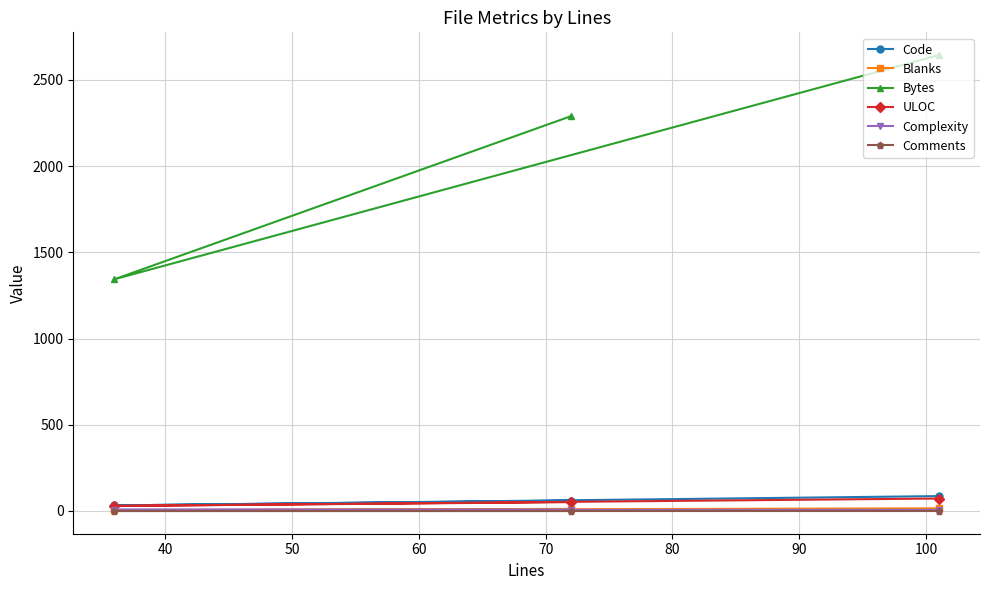

What is the difference between the maximum and minimum values in the Code series?

54